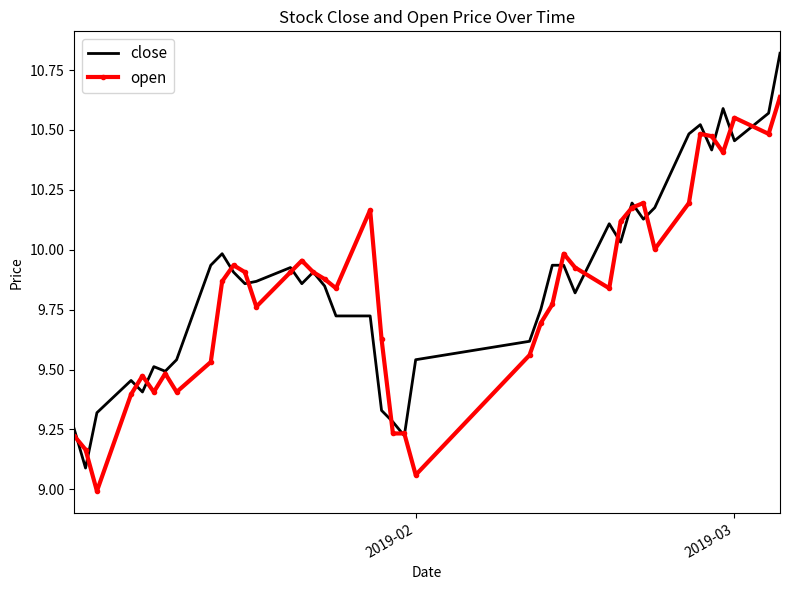

What are all the series names shown in the legend?

close, open